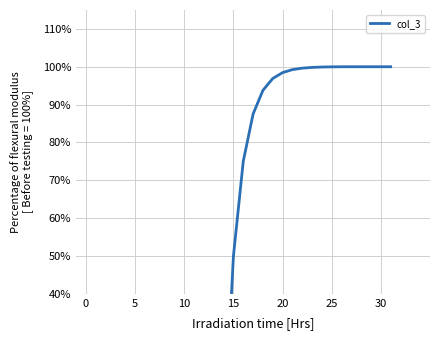

Between 19 and 25, which is larger?

25